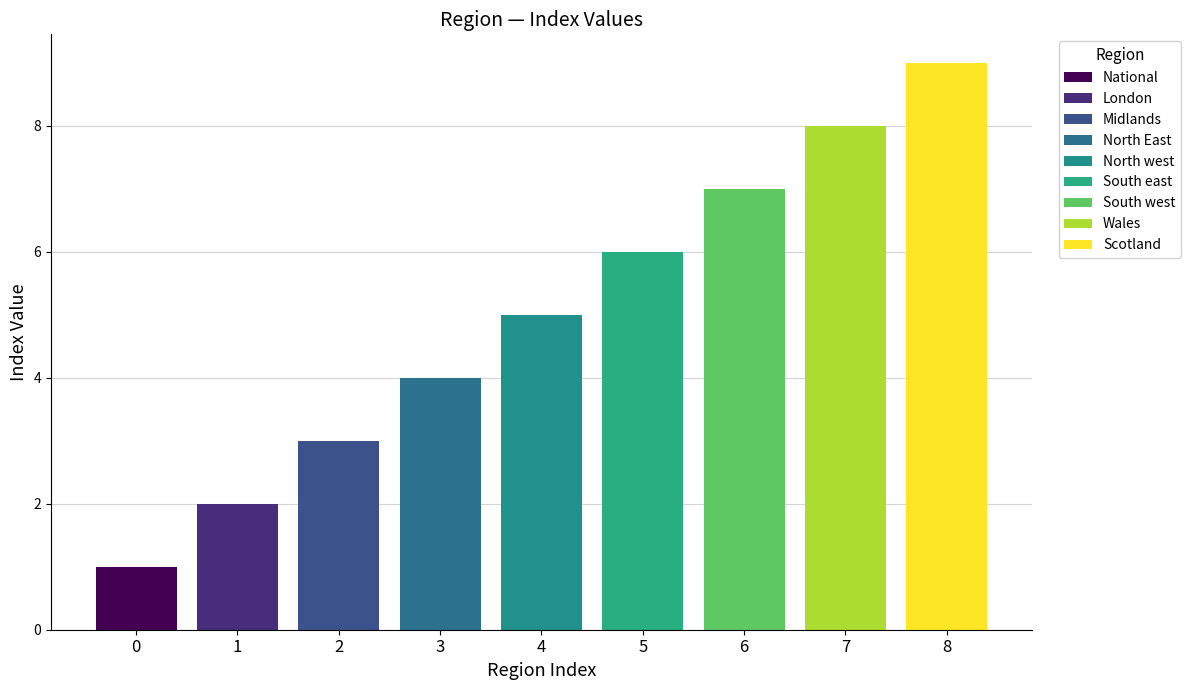

What is the label of the 6th bar from the right?

North East